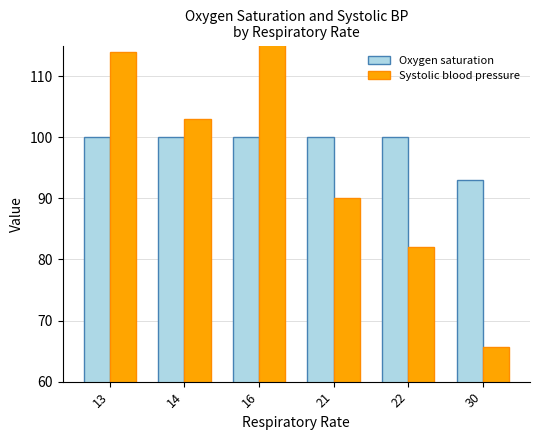

Between 14 and 22, which series saw the biggest shift?

Systolic blood pressure